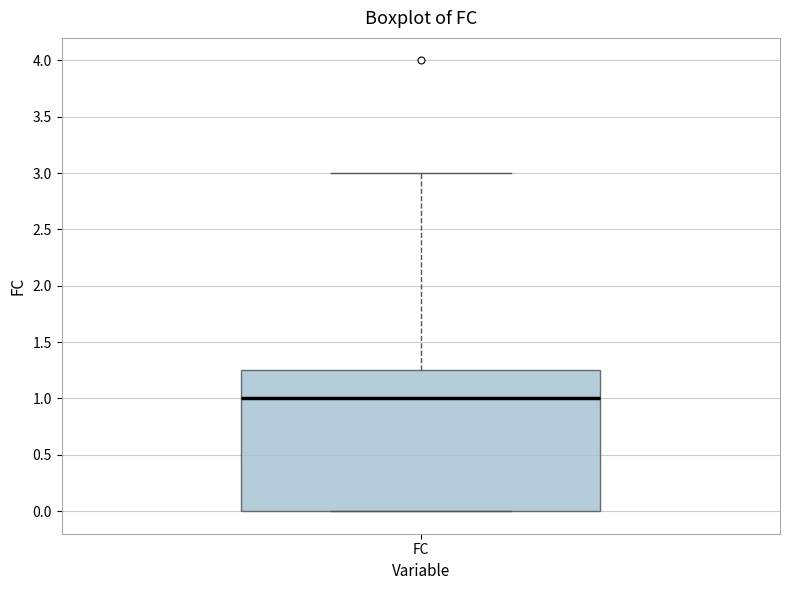

Where does the upper whisker of the box for FC end on the y-axis? The values are not printed on the chart, so give them approximately, as read against the axis.

3.00